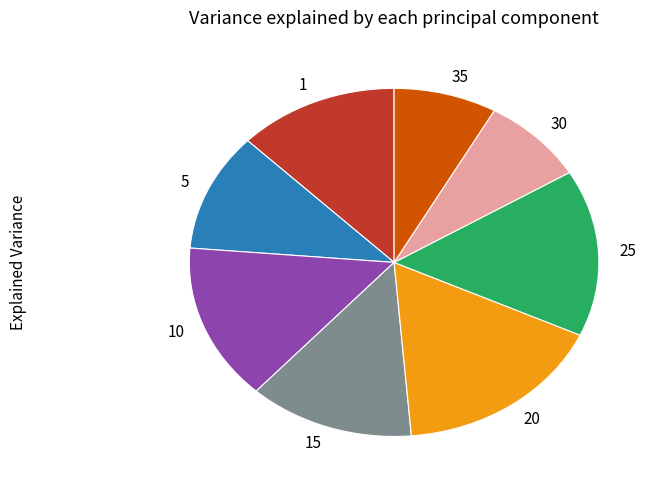

Combined, do 30 and 10 account for over 50%?

No